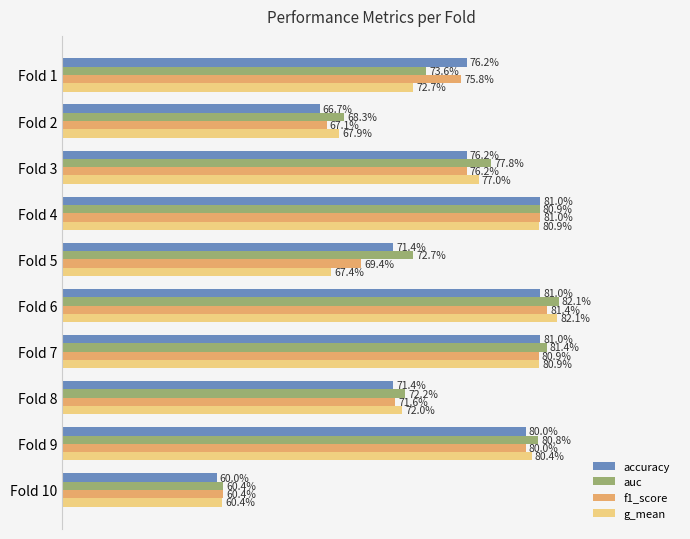

Rank the series by their maximum value, from lowest to highest.

accuracy, f1_score, g_mean, auc